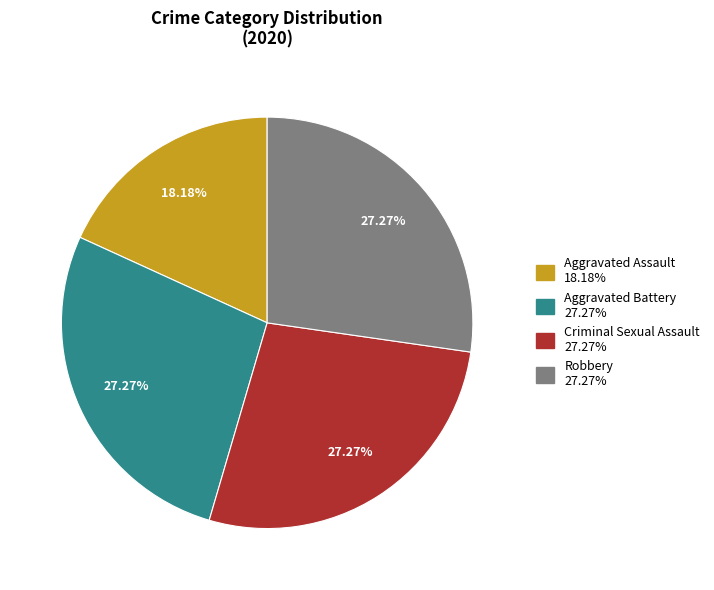

What percentage is the Robbery slice, to the nearest percent?

27%